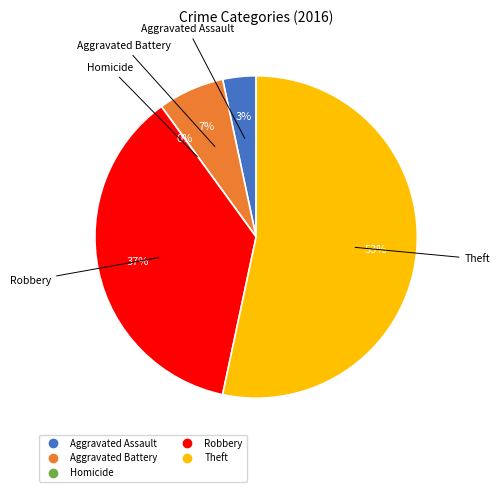

To the nearest percent, what is the difference between the Homicide and Robbery slice percentages?

37%